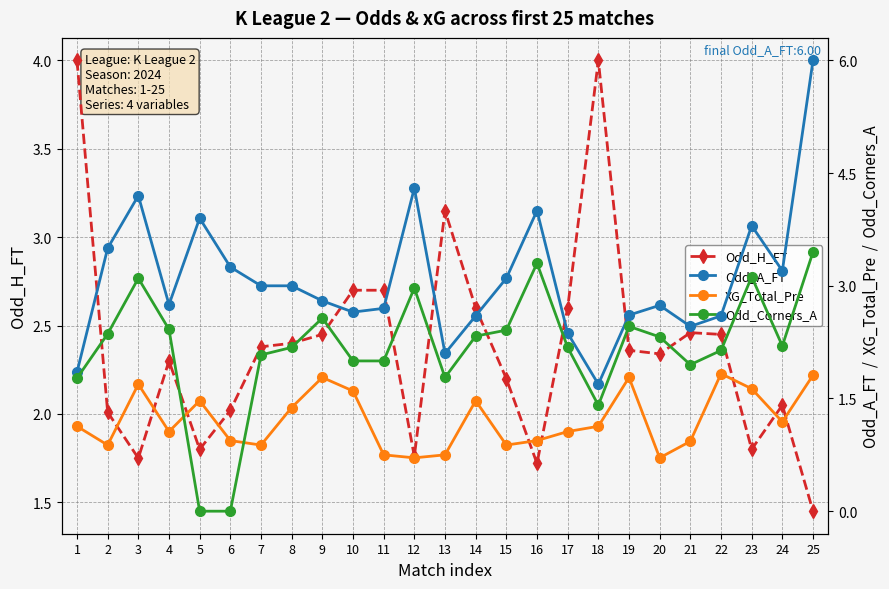

How many interior local valleys does the XG_Total_Pre series have?

7